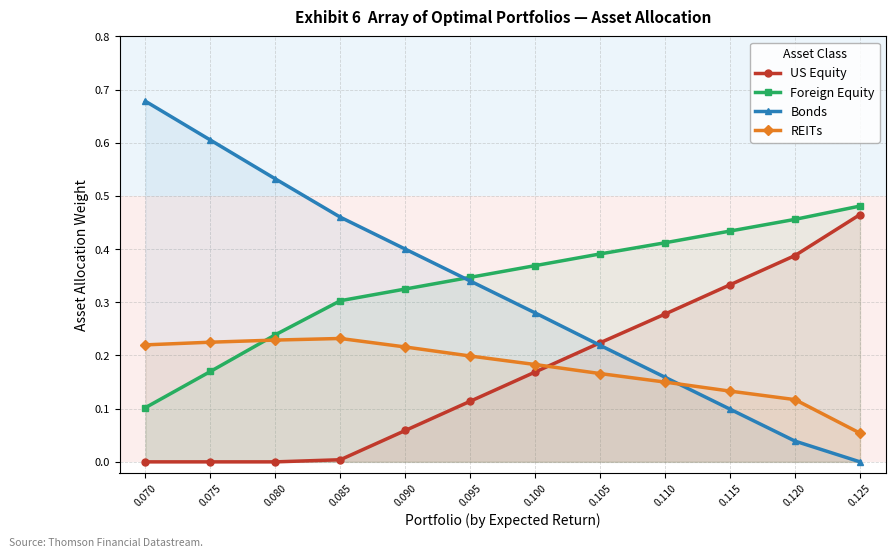

Is this an area chart (filled region under the line)?

No